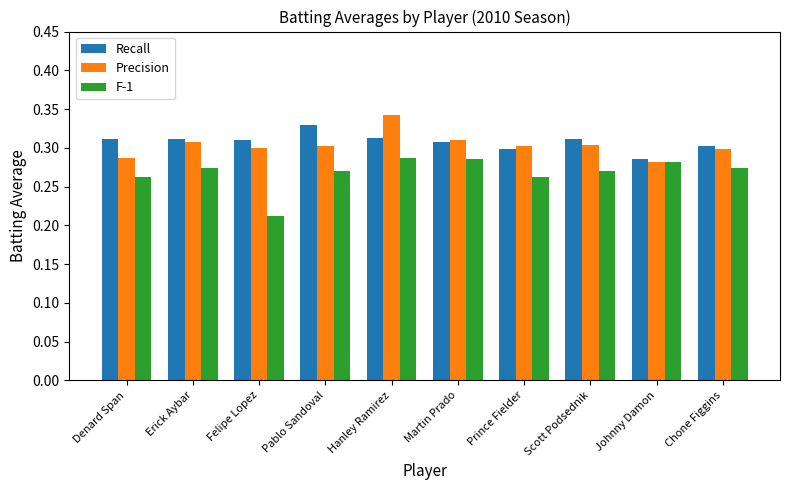

What is the sum of the F-1 values at Hanley Ramirez and Pablo Sandoval?

0.6